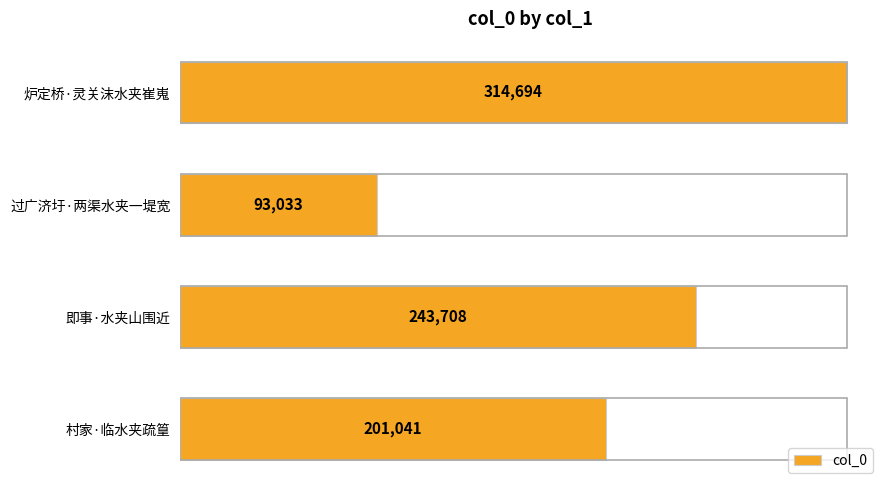

Reading top to bottom, extract all data points from this chart.

炉定桥·灵关沫水夹崔嵬=314694	过广济圩·两渠水夹一堤宽=93033	即事·水夹山围近=243708	村家·临水夹疏篁=201041